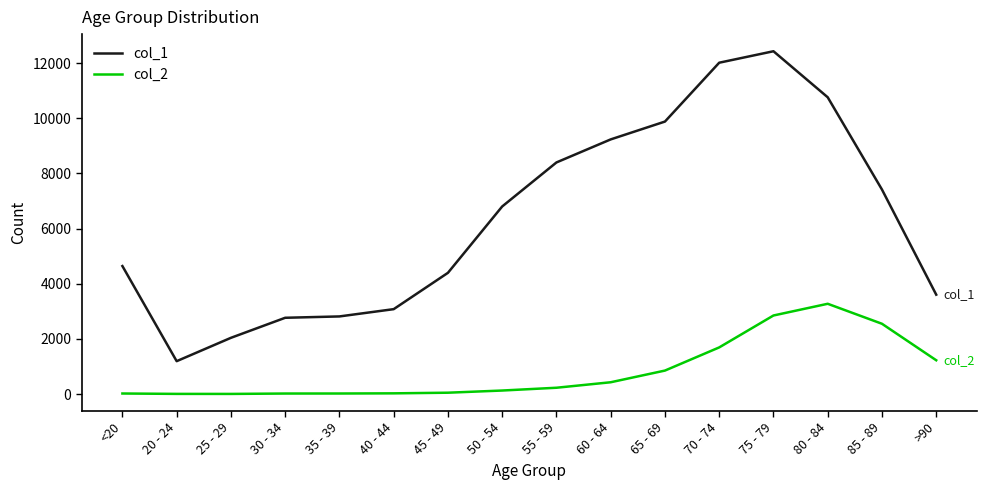

Which series has the largest range (max minus min)?

col_1